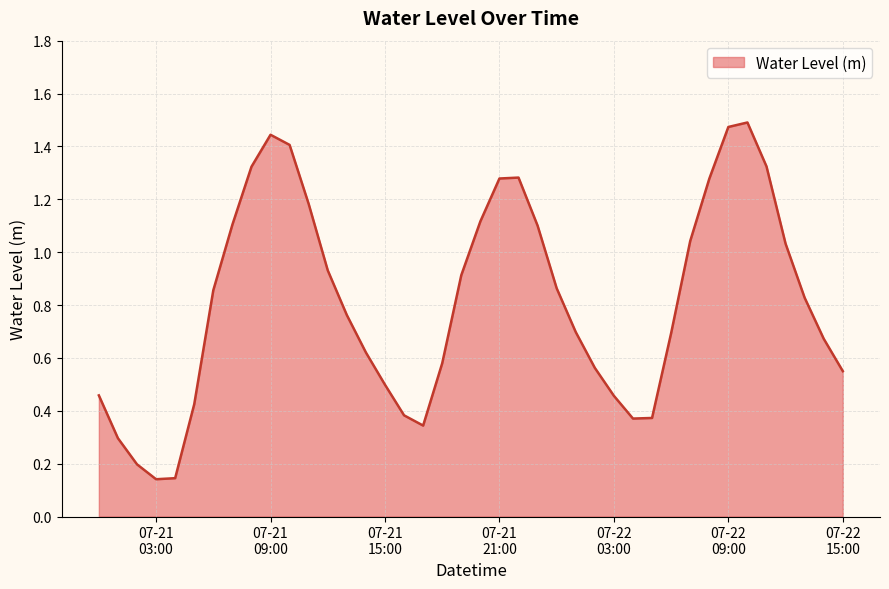

Is this an area chart (filled region under the line)?

Yes